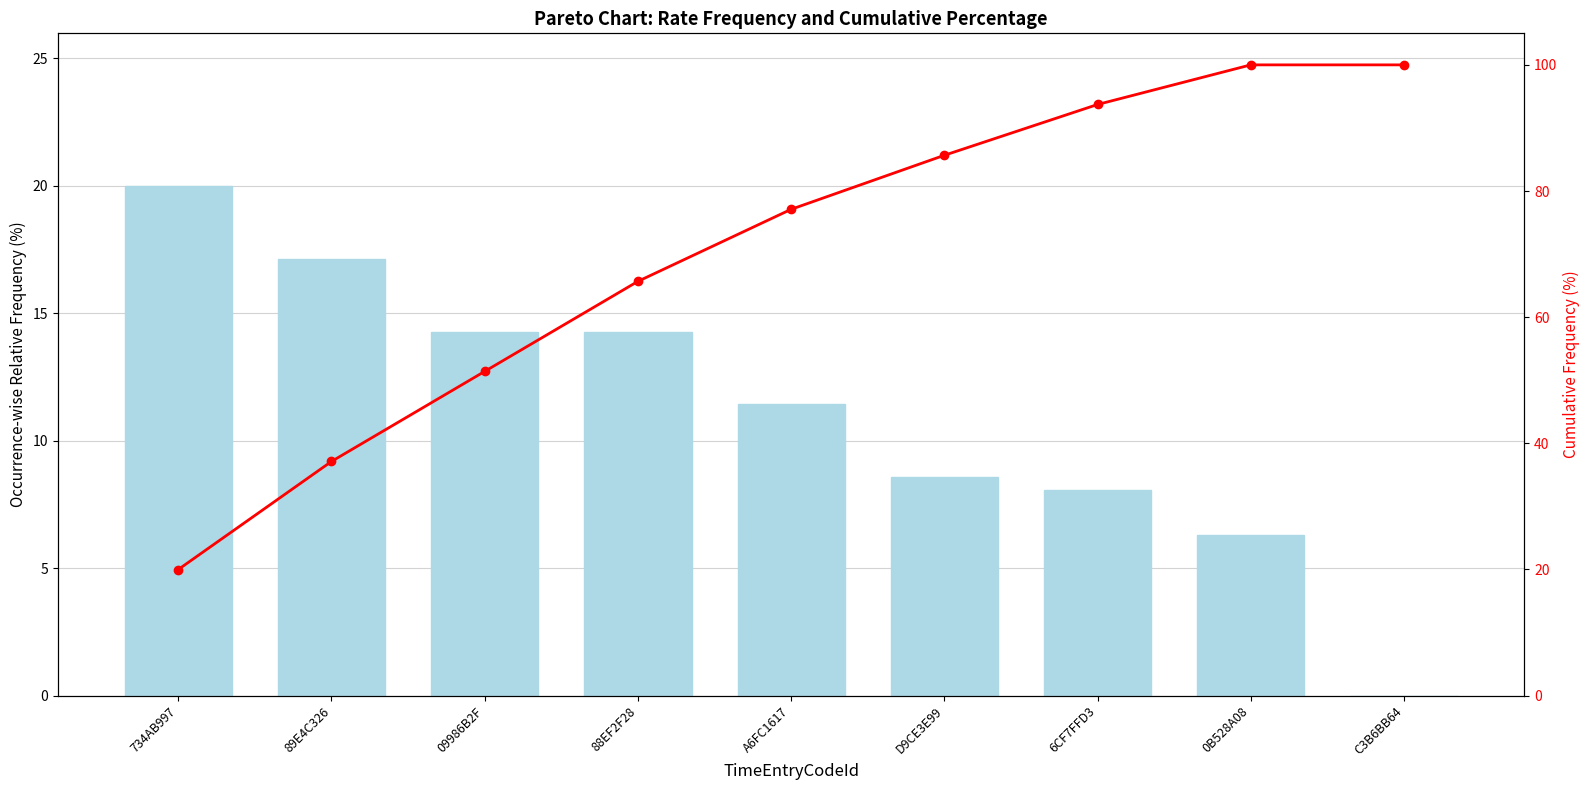

The value of Cumulative % at A6FC1617 is 77.1. True or false?

True